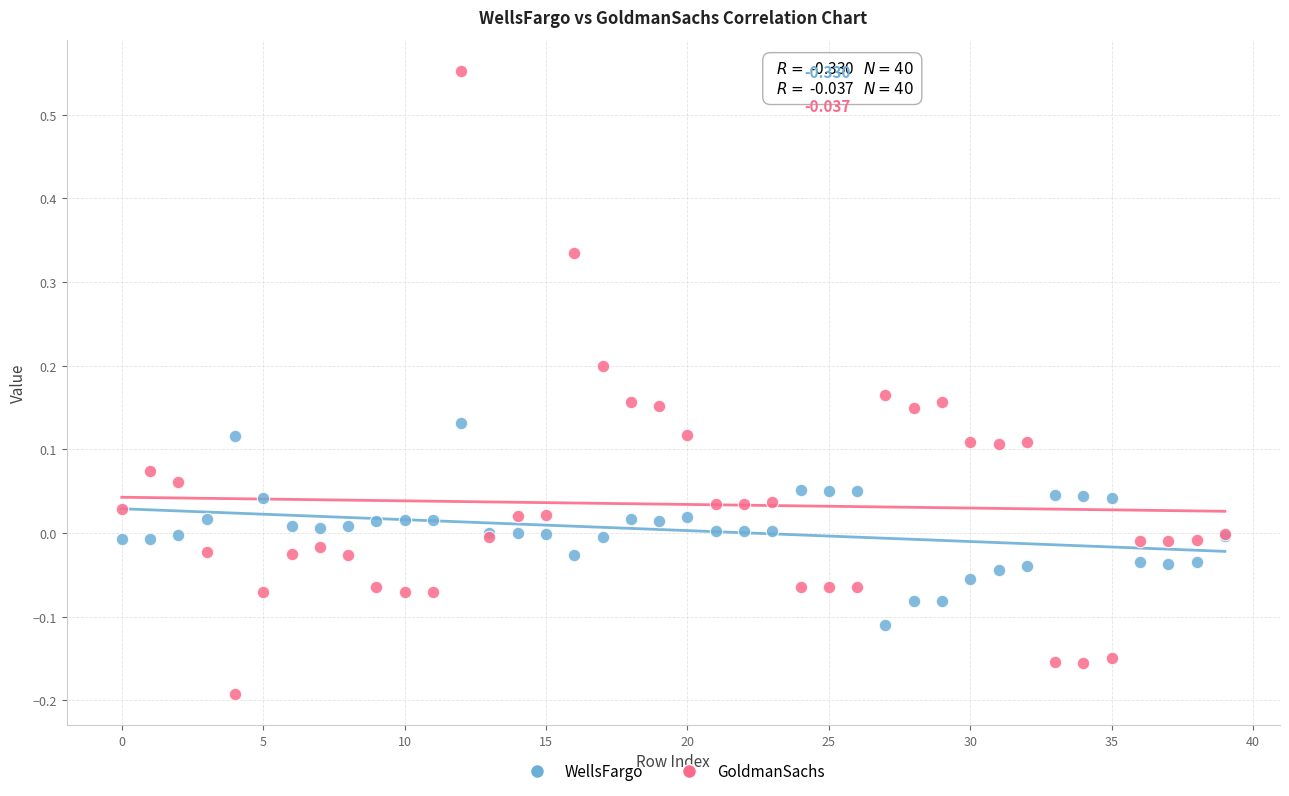

What are all the series names shown in the legend?

WellsFargo, GoldmanSachs